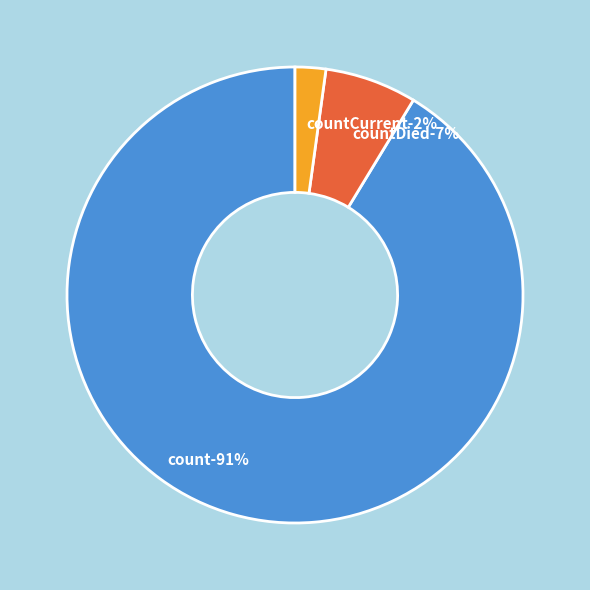

What is the largest slice in the pie chart?

count